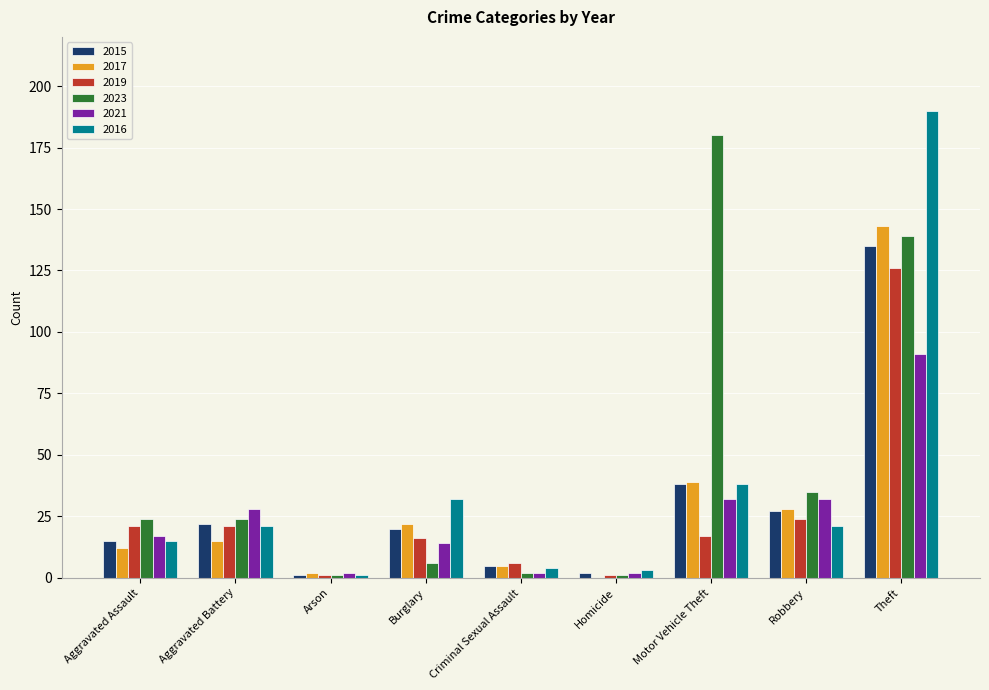

Is the value of 2015 at Theft greater than the value of 2023 at Theft?

No